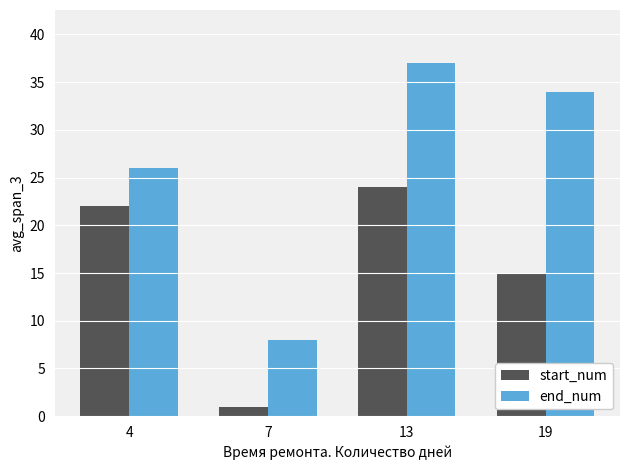

At which category does the chart reach its peak across all series?

13